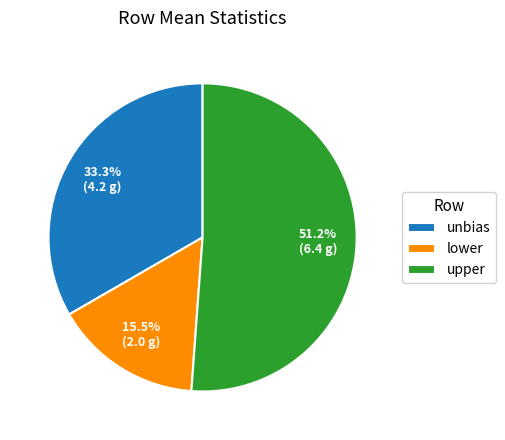

Combined, do unbias and lower account for over 50%?

No